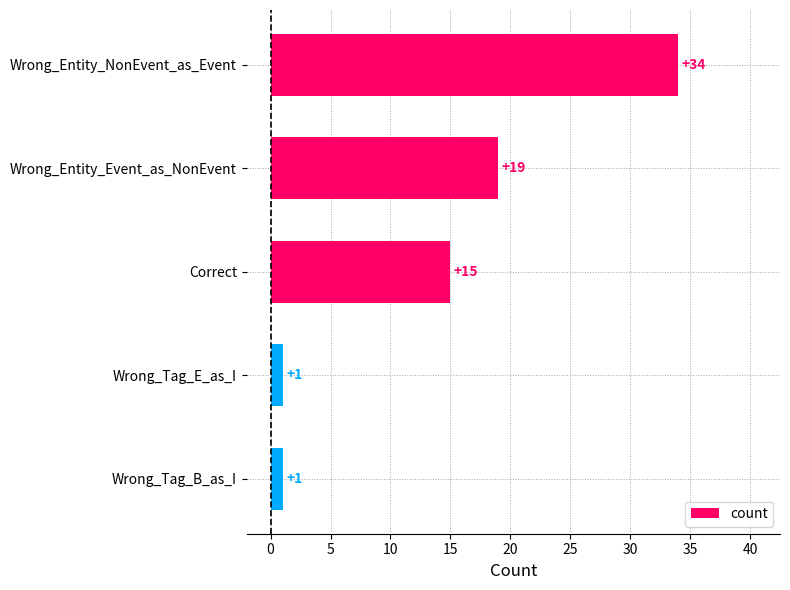

What is the greatest value displayed?

34